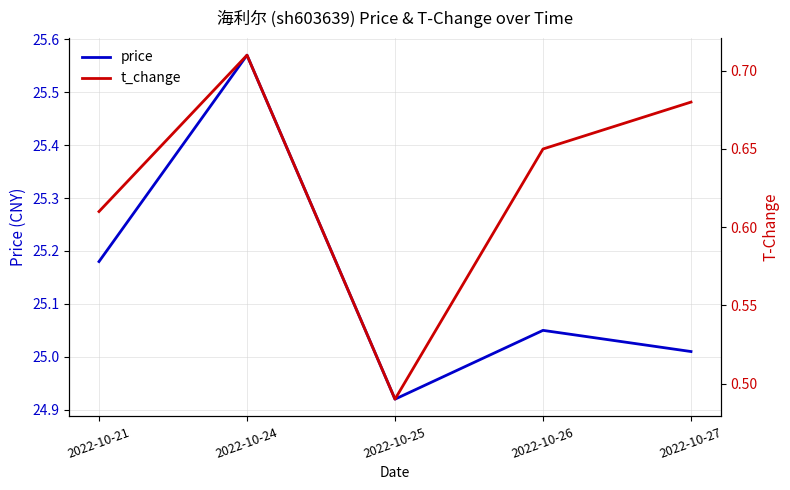

How many lines are shown in the chart?

2